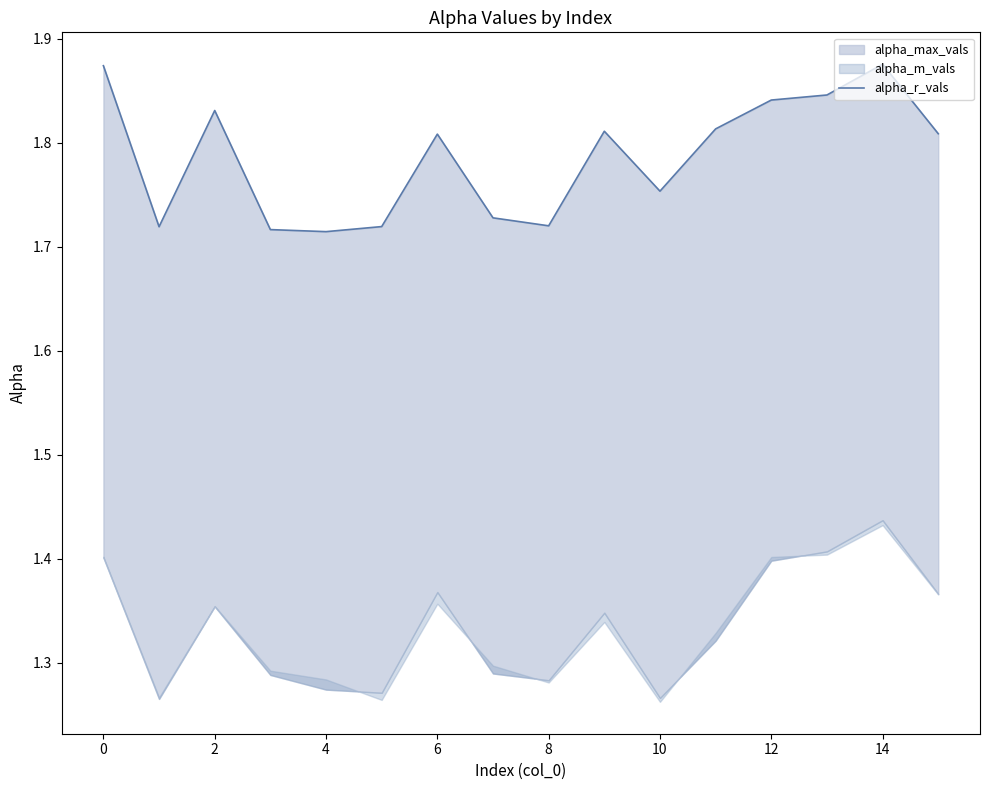

What is the value of the 12th point from the left?

1.8